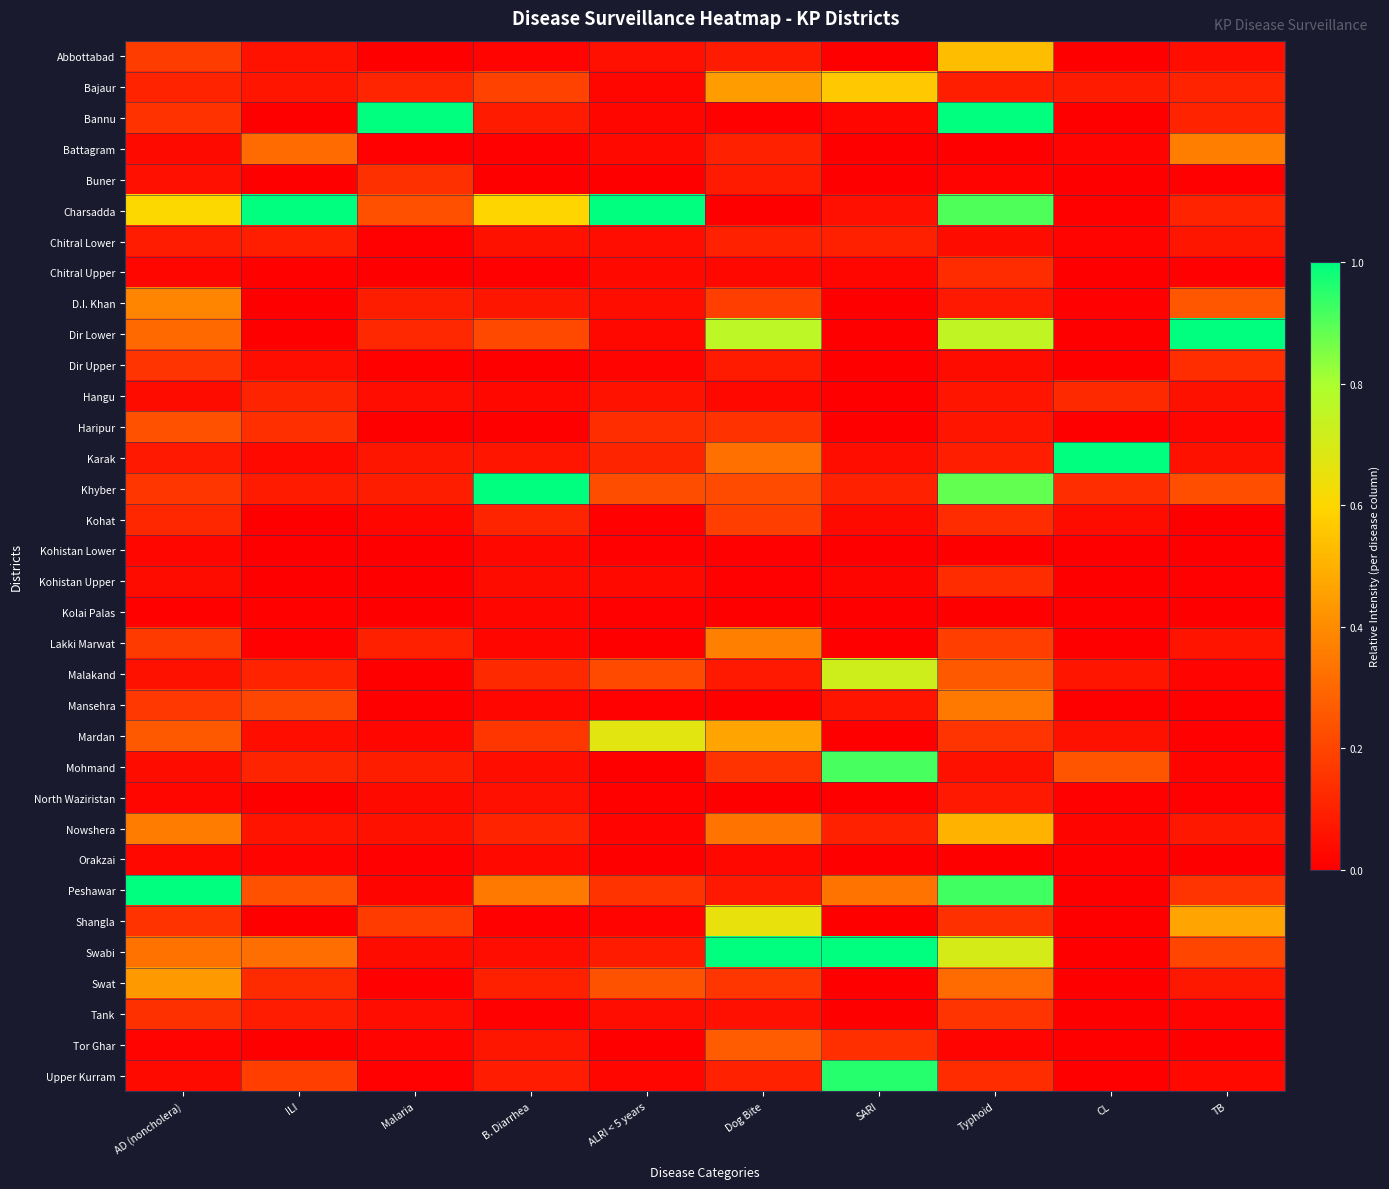

Reading right to left, list all the values displayed in this chart.

Abbottabad: TB=0.0	CL=0.0	Typhoid=0.5	SARI=0.0	Dog Bite=0.1	ALRI < 5 years=0.0	B. Diarrhea=0.0	Malaria=0.0	ILI=0.1	AD (noncholera)=0.2
Bajaur: TB=0.1	CL=0.1	Typhoid=0.1	SARI=0.6	Dog Bite=0.4	ALRI < 5 years=0.0	B. Diarrhea=0.2	Malaria=0.1	ILI=0.1	AD (noncholera)=0.1
Bannu: TB=0.1	CL=0.0	Typhoid=1.0	SARI=0.0	Dog Bite=0.0	ALRI < 5 years=0.0	B. Diarrhea=0.1	Malaria=1.0	ILI=0.0	AD (noncholera)=0.1
Battagram: TB=0.4	CL=0.0	Typhoid=0.0	SARI=0.0	Dog Bite=0.1	ALRI < 5 years=0.0	B. Diarrhea=0.0	Malaria=0.0	ILI=0.3	AD (noncholera)=0.0
Buner: TB=0.0	CL=0.0	Typhoid=0.0	SARI=0.0	Dog Bite=0.1	ALRI < 5 years=0.0	B. Diarrhea=0.0	Malaria=0.1	ILI=0.0	AD (noncholera)=0.0
Charsadda: TB=0.1	CL=0.0	Typhoid=0.9	SARI=0.1	Dog Bite=0.0	ALRI < 5 years=1.0	B. Diarrhea=0.6	Malaria=0.2	ILI=1.0	AD (noncholera)=0.6
Chitral Lower: TB=0.1	CL=0.0	Typhoid=0.0	SARI=0.1	Dog Bite=0.1	ALRI < 5 years=0.0	B. Diarrhea=0.1	Malaria=0.0	ILI=0.1	AD (noncholera)=0.1
Chitral Upper: TB=0.0	CL=0.0	Typhoid=0.1	SARI=0.0	Dog Bite=0.0	ALRI < 5 years=0.0	B. Diarrhea=0.0	Malaria=0.0	ILI=0.0	AD (noncholera)=0.0
D.I. Khan: TB=0.3	CL=0.0	Typhoid=0.1	SARI=0.0	Dog Bite=0.2	ALRI < 5 years=0.0	B. Diarrhea=0.1	Malaria=0.1	ILI=0.0	AD (noncholera)=0.4
Dir Lower: TB=1.0	CL=0.0	Typhoid=0.8	SARI=0.0	Dog Bite=0.8	ALRI < 5 years=0.0	B. Diarrhea=0.2	Malaria=0.1	ILI=0.0	AD (noncholera)=0.3
Dir Upper: TB=0.1	CL=0.0	Typhoid=0.0	SARI=0.0	Dog Bite=0.1	ALRI < 5 years=0.0	B. Diarrhea=0.0	Malaria=0.0	ILI=0.0	AD (noncholera)=0.2
Hangu: TB=0.1	CL=0.1	Typhoid=0.1	SARI=0.0	Dog Bite=0.0	ALRI < 5 years=0.1	B. Diarrhea=0.0	Malaria=0.0	ILI=0.1	AD (noncholera)=0.0
Haripur: TB=0.0	CL=0.0	Typhoid=0.1	SARI=0.0	Dog Bite=0.1	ALRI < 5 years=0.1	B. Diarrhea=0.0	Malaria=0.0	ILI=0.1	AD (noncholera)=0.2
Karak: TB=0.1	CL=1.0	Typhoid=0.1	SARI=0.0	Dog Bite=0.3	ALRI < 5 years=0.1	B. Diarrhea=0.1	Malaria=0.1	ILI=0.0	AD (noncholera)=0.1
Khyber: TB=0.2	CL=0.1	Typhoid=0.9	SARI=0.1	Dog Bite=0.2	ALRI < 5 years=0.2	B. Diarrhea=1.0	Malaria=0.1	ILI=0.1	AD (noncholera)=0.2
Kohat: TB=0.0	CL=0.0	Typhoid=0.1	SARI=0.0	Dog Bite=0.2	ALRI < 5 years=0.0	B. Diarrhea=0.1	Malaria=0.0	ILI=0.0	AD (noncholera)=0.1
Kohistan Lower: TB=0.0	CL=0.0	Typhoid=0.0	SARI=0.0	Dog Bite=0.0	ALRI < 5 years=0.0	B. Diarrhea=0.0	Malaria=0.0	ILI=0.0	AD (noncholera)=0.0
Kohistan Upper: TB=0.0	CL=0.0	Typhoid=0.1	SARI=0.0	Dog Bite=0.0	ALRI < 5 years=0.0	B. Diarrhea=0.0	Malaria=0.0	ILI=0.0	AD (noncholera)=0.0
Kolai Palas: TB=0.0	CL=0.0	Typhoid=0.0	SARI=0.0	Dog Bite=0.0	ALRI < 5 years=0.0	B. Diarrhea=0.0	Malaria=0.0	ILI=0.0	AD (noncholera)=0.0
Lakki Marwat: TB=0.1	CL=0.0	Typhoid=0.2	SARI=0.0	Dog Bite=0.4	ALRI < 5 years=0.0	B. Diarrhea=0.0	Malaria=0.1	ILI=0.0	AD (noncholera)=0.2
Malakand: TB=0.0	CL=0.1	Typhoid=0.3	SARI=0.7	Dog Bite=0.1	ALRI < 5 years=0.2	B. Diarrhea=0.1	Malaria=0.0	ILI=0.1	AD (noncholera)=0.1
Mansehra: TB=0.0	CL=0.0	Typhoid=0.4	SARI=0.1	Dog Bite=0.0	ALRI < 5 years=0.0	B. Diarrhea=0.0	Malaria=0.0	ILI=0.2	AD (noncholera)=0.2
Mardan: TB=0.0	CL=0.1	Typhoid=0.2	SARI=0.0	Dog Bite=0.5	ALRI < 5 years=0.7	B. Diarrhea=0.2	Malaria=0.0	ILI=0.0	AD (noncholera)=0.3
Mohmand: TB=0.0	CL=0.2	Typhoid=0.1	SARI=0.9	Dog Bite=0.2	ALRI < 5 years=0.0	B. Diarrhea=0.0	Malaria=0.1	ILI=0.1	AD (noncholera)=0.0
North Waziristan: TB=0.0	CL=0.0	Typhoid=0.1	SARI=0.0	Dog Bite=0.0	ALRI < 5 years=0.0	B. Diarrhea=0.0	Malaria=0.0	ILI=0.0	AD (noncholera)=0.0
Nowshera: TB=0.1	CL=0.0	Typhoid=0.5	SARI=0.1	Dog Bite=0.3	ALRI < 5 years=0.0	B. Diarrhea=0.1	Malaria=0.1	ILI=0.1	AD (noncholera)=0.4
Orakzai: TB=0.0	CL=0.0	Typhoid=0.0	SARI=0.0	Dog Bite=0.0	ALRI < 5 years=0.0	B. Diarrhea=0.0	Malaria=0.0	ILI=0.0	AD (noncholera)=0.0
Peshawar: TB=0.2	CL=0.0	Typhoid=0.9	SARI=0.3	Dog Bite=0.1	ALRI < 5 years=0.2	B. Diarrhea=0.3	Malaria=0.0	ILI=0.2	AD (noncholera)=1.0
Shangla: TB=0.5	CL=0.0	Typhoid=0.1	SARI=0.0	Dog Bite=0.7	ALRI < 5 years=0.0	B. Diarrhea=0.0	Malaria=0.2	ILI=0.0	AD (noncholera)=0.1
Swabi: TB=0.2	CL=0.0	Typhoid=0.7	SARI=1.0	Dog Bite=1.0	ALRI < 5 years=0.1	B. Diarrhea=0.0	Malaria=0.0	ILI=0.3	AD (noncholera)=0.3
Swat: TB=0.1	CL=0.0	Typhoid=0.3	SARI=0.0	Dog Bite=0.2	ALRI < 5 years=0.2	B. Diarrhea=0.1	Malaria=0.0	ILI=0.1	AD (noncholera)=0.4
Tank: TB=0.0	CL=0.0	Typhoid=0.2	SARI=0.0	Dog Bite=0.1	ALRI < 5 years=0.0	B. Diarrhea=0.0	Malaria=0.0	ILI=0.1	AD (noncholera)=0.1
Tor Ghar: TB=0.0	CL=0.0	Typhoid=0.0	SARI=0.1	Dog Bite=0.3	ALRI < 5 years=0.0	B. Diarrhea=0.1	Malaria=0.0	ILI=0.0	AD (noncholera)=0.0
Upper Kurram: TB=0.0	CL=0.0	Typhoid=0.1	SARI=1.0	Dog Bite=0.1	ALRI < 5 years=0.0	B. Diarrhea=0.1	Malaria=0.0	ILI=0.2	AD (noncholera)=0.0